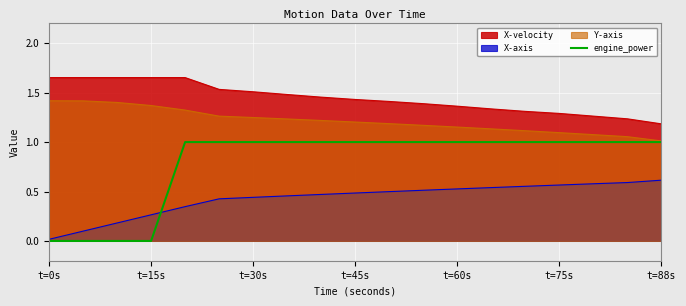

Which series has the widest spread of values?

engine_power